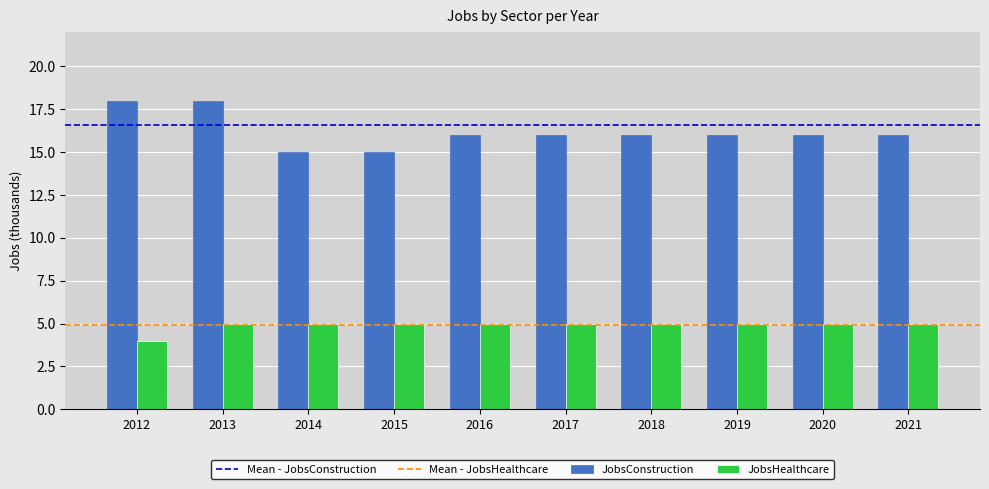

List the series in order of their overall mean, lowest first.

JobsHealthcare, JobsConstruction